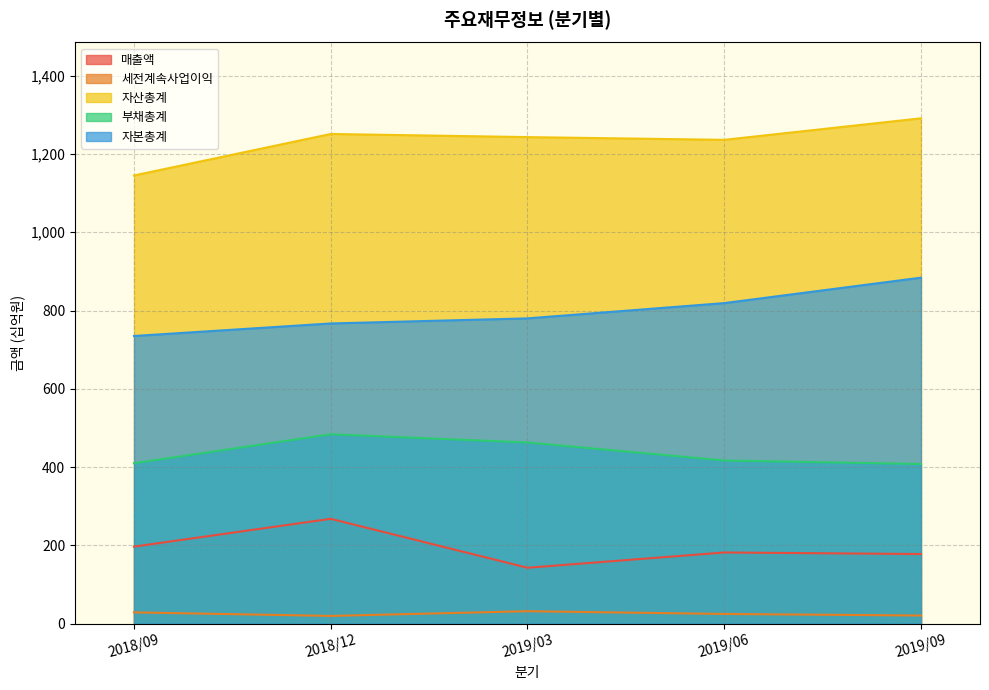

How many data points in 매출액 are less than 182?

2